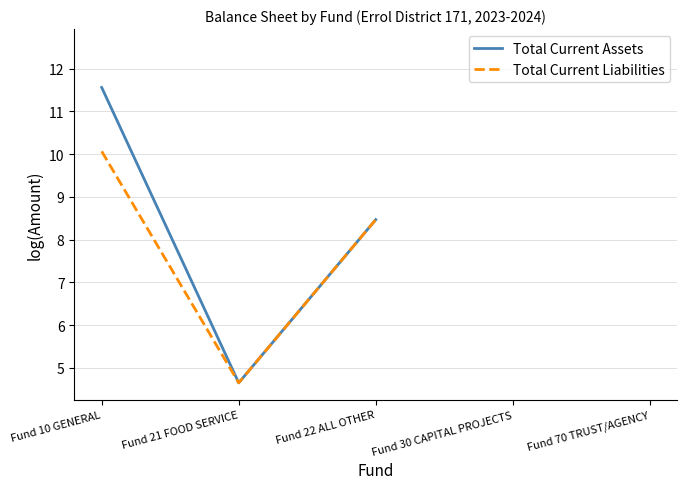

The Total Current Assets series shows 4.6 at Fund 21 FOOD SERVICE. True or false?

True